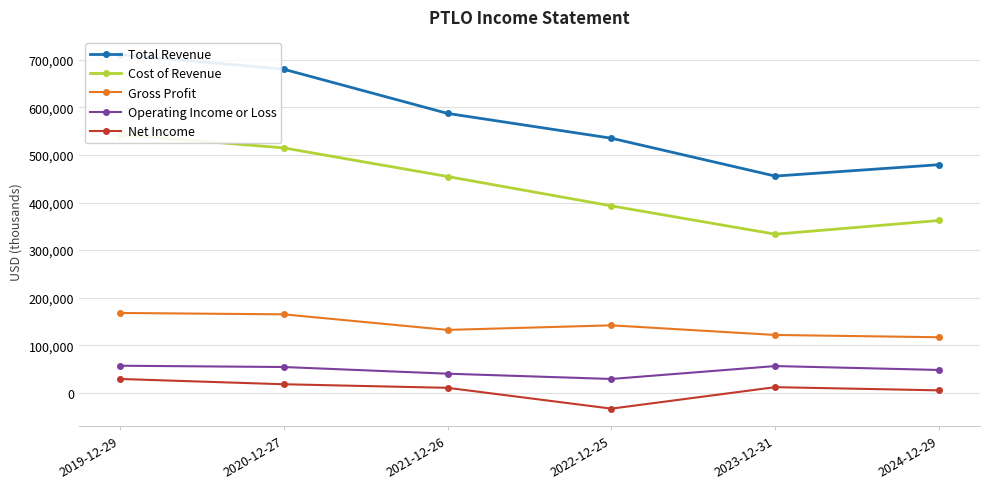

What are all the series names shown in the legend?

Total Revenue, Cost of Revenue, Gross Profit, Operating Income or Loss, Net Income